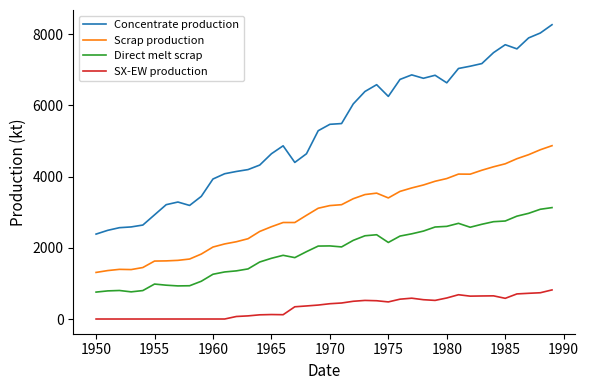

Which series has the largest total across all categories?

Concentrate production